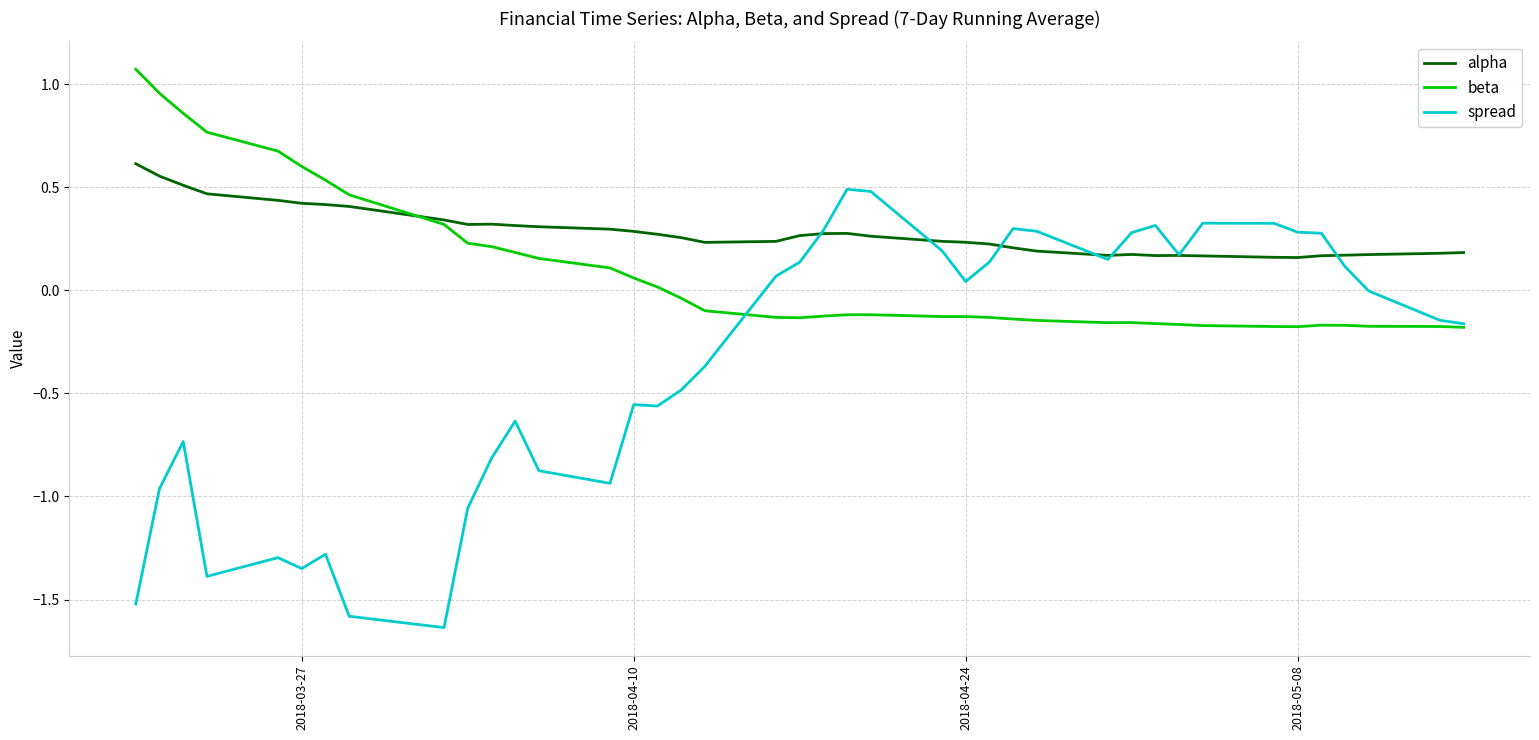

What is the maximum value shown in the chart?

1.1